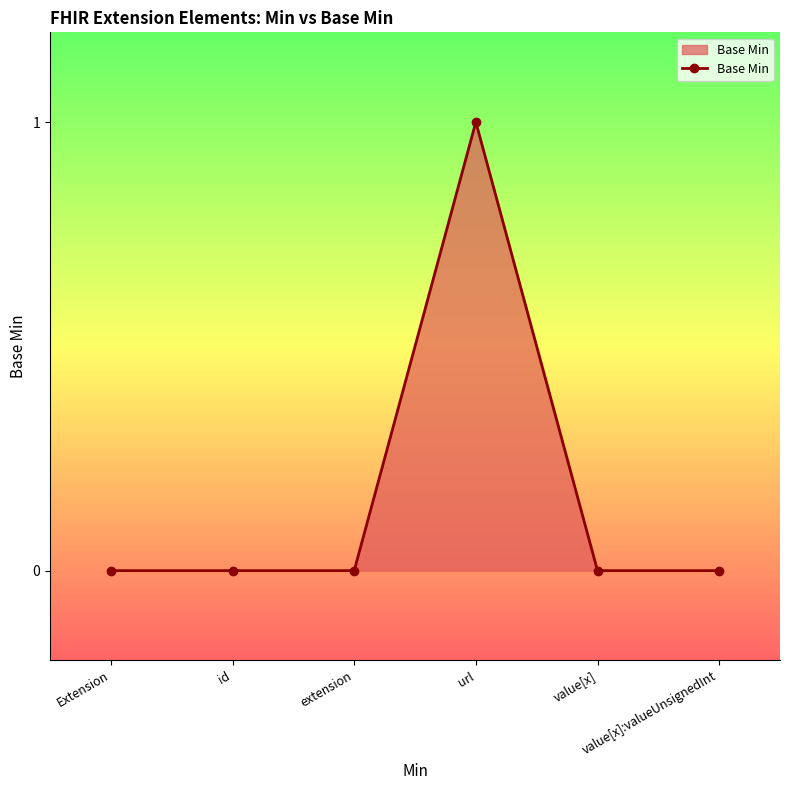

Reading left to right, list all the values displayed in this chart.

0	0	0	1	0	0